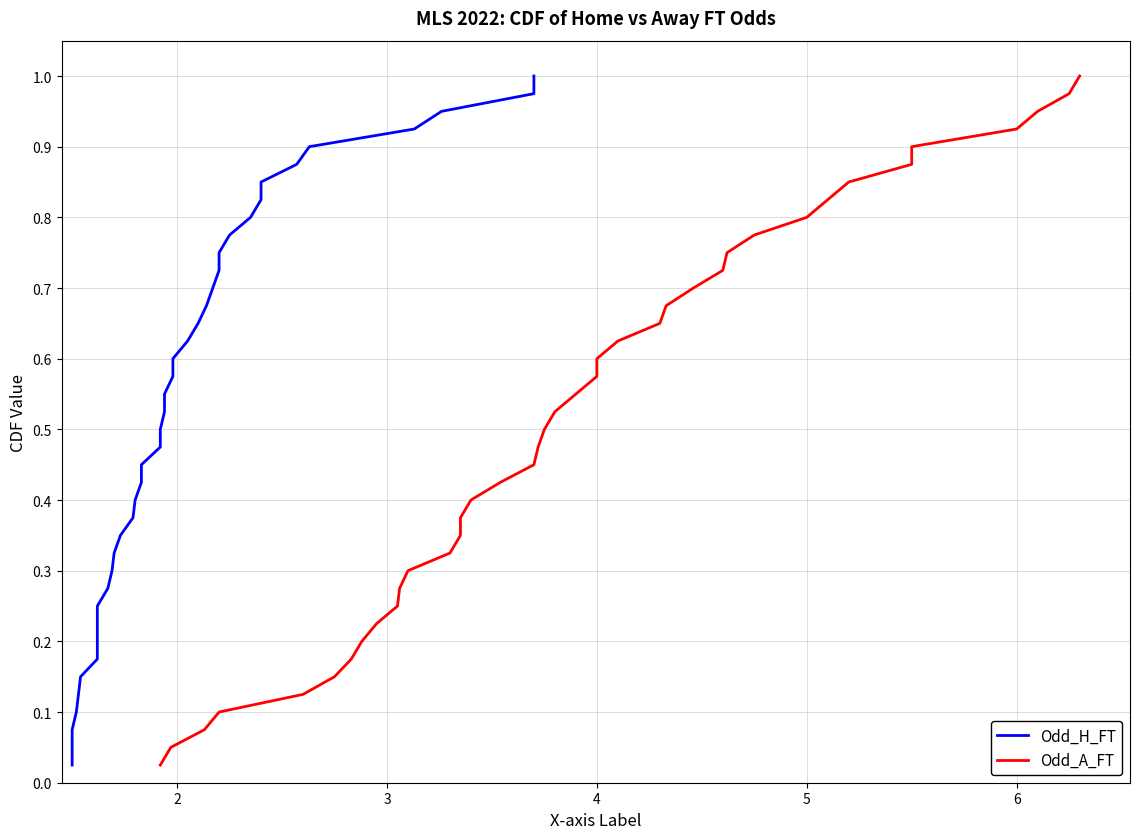

At how many categories does at least one series exceed 0?

40